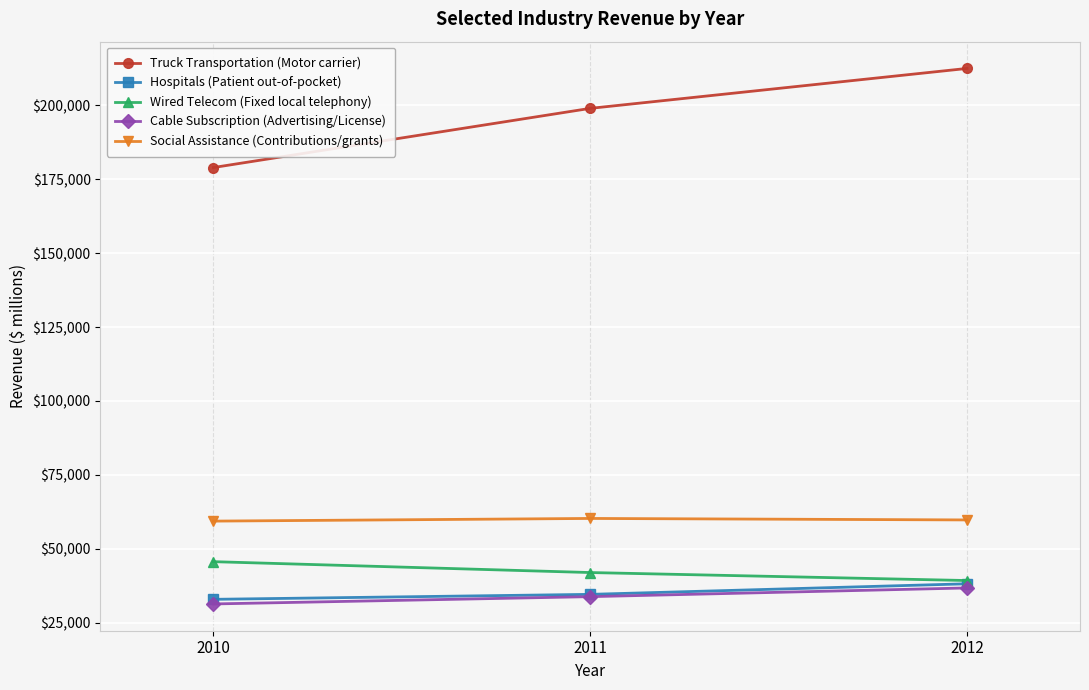

Is the value of Hospitals (Patient out-of-pocket) at 2011 greater than the value of Cable Subscription (Advertising/License) at 2010?

Yes